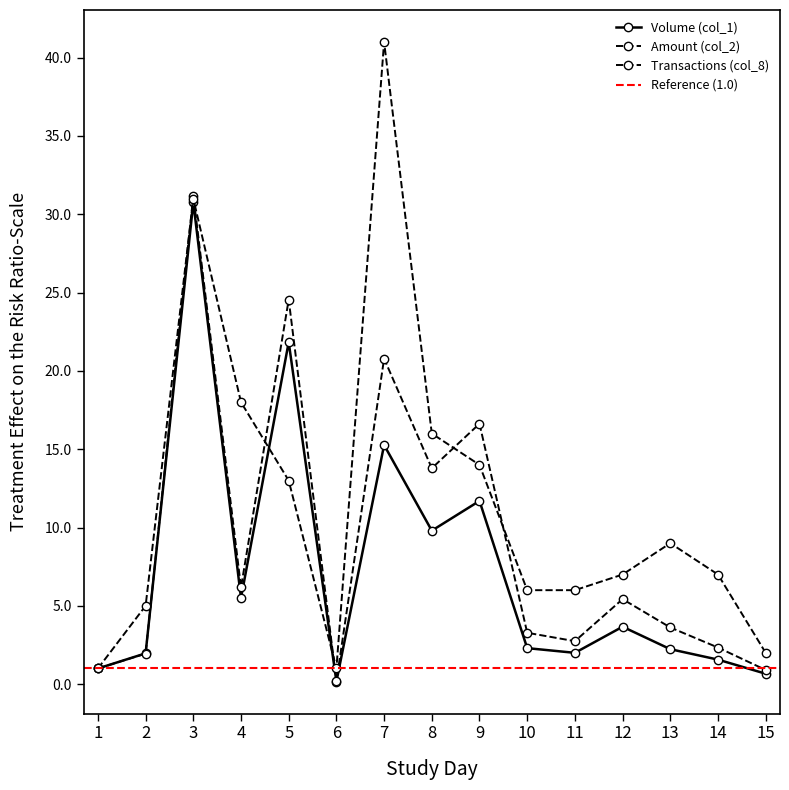

Rank the series by their maximum value, from highest to lowest.

Transactions (col_8), Amount (col_2), Volume (col_1)